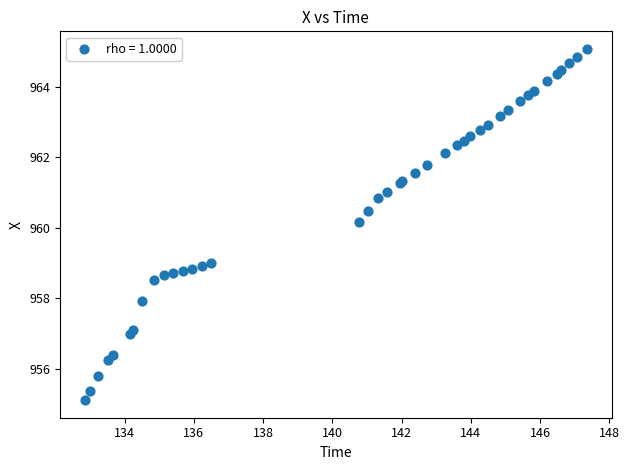

What Y value in the scatter plot is closest to 960?

960.2